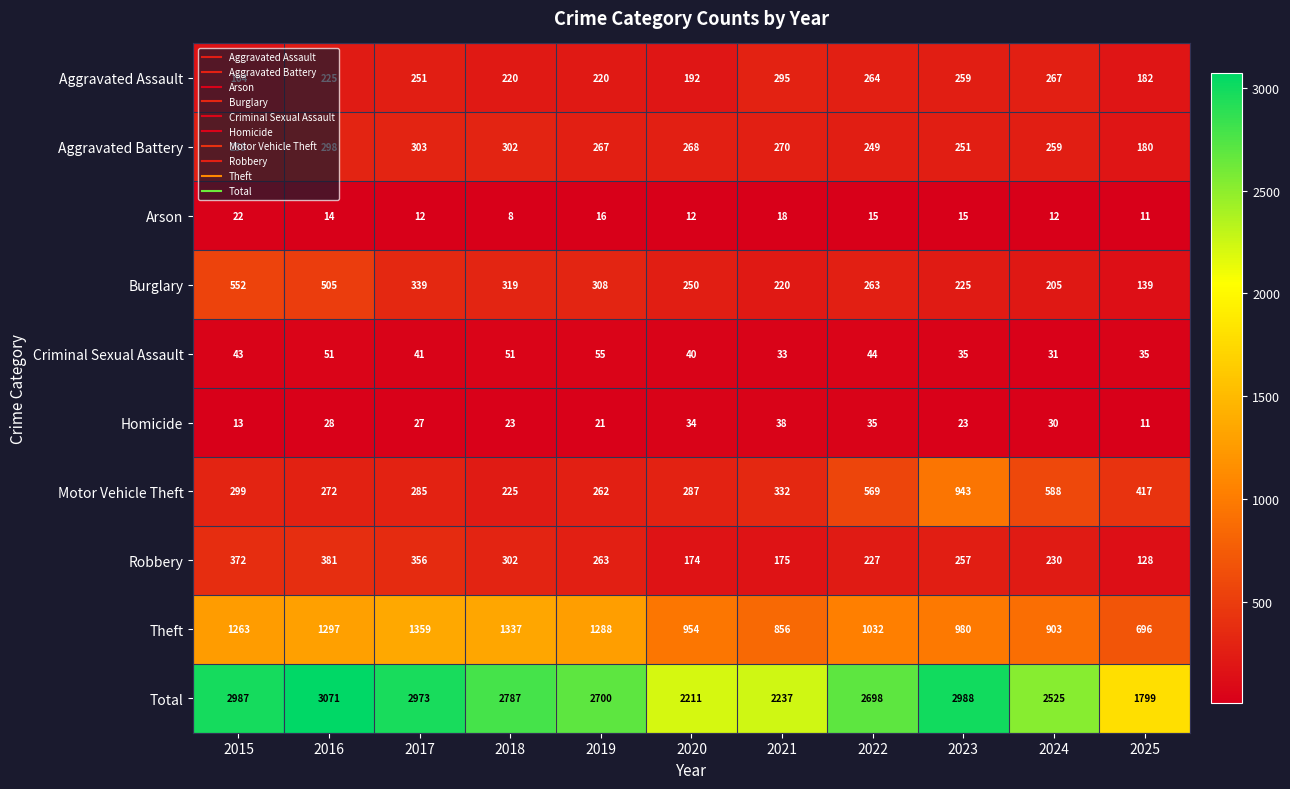

What is the spread (max minus min) of values at 2017?

2961